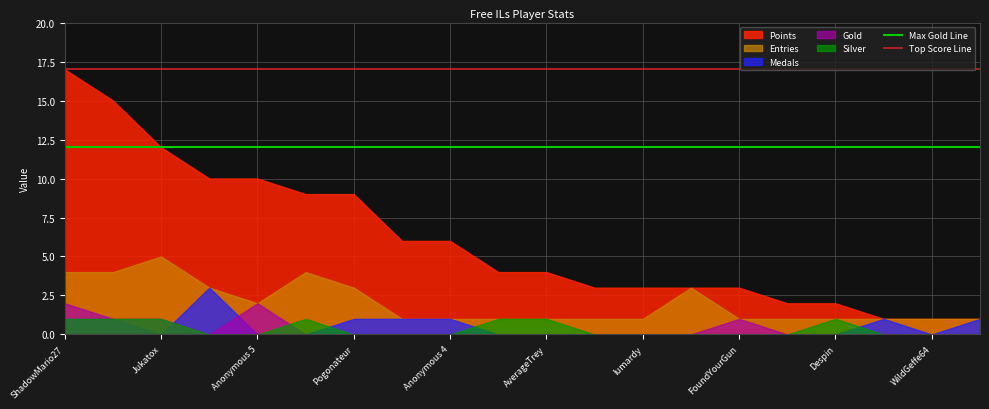

The Top Score Line series shows 23 at ShadowMario27. True or false?

False